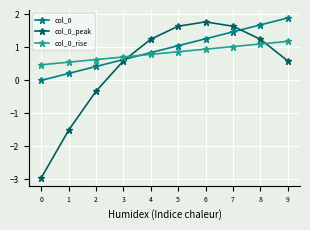

Which series ends up on top after the final intersection of col_0_peak and col_0_rise?

col_0_rise